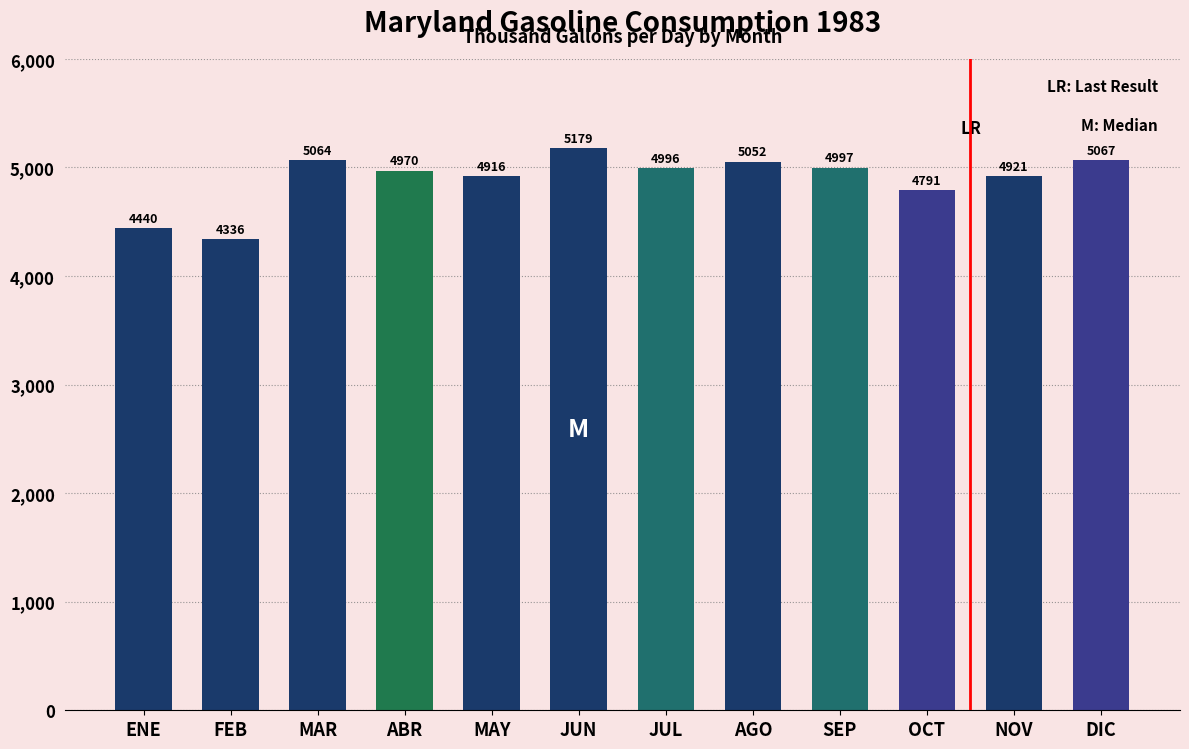

At which label is the value closest to 4757?

OCT